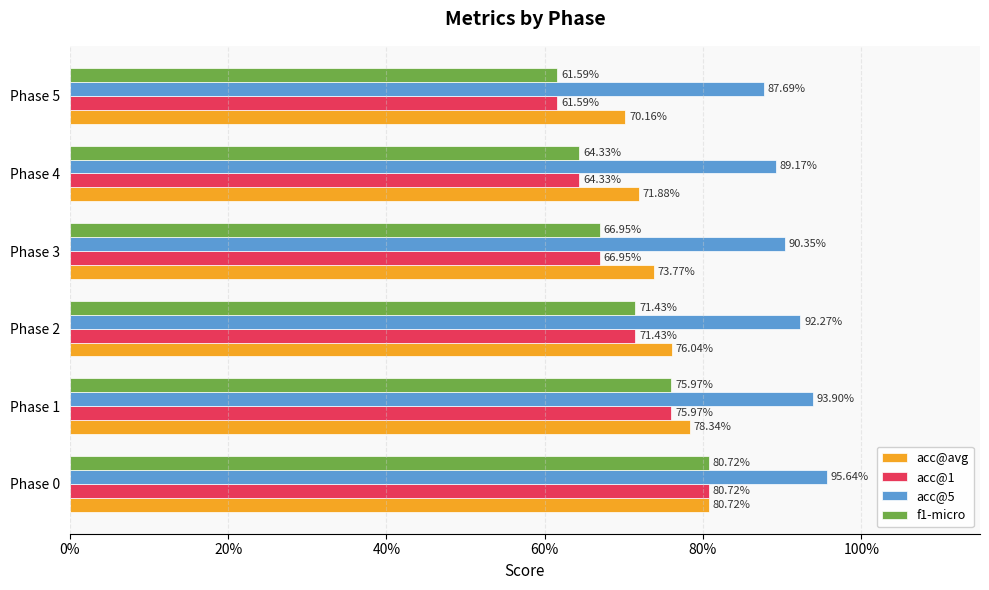

What are all the series names shown in the legend?

acc@avg, acc@1, acc@5, f1-micro